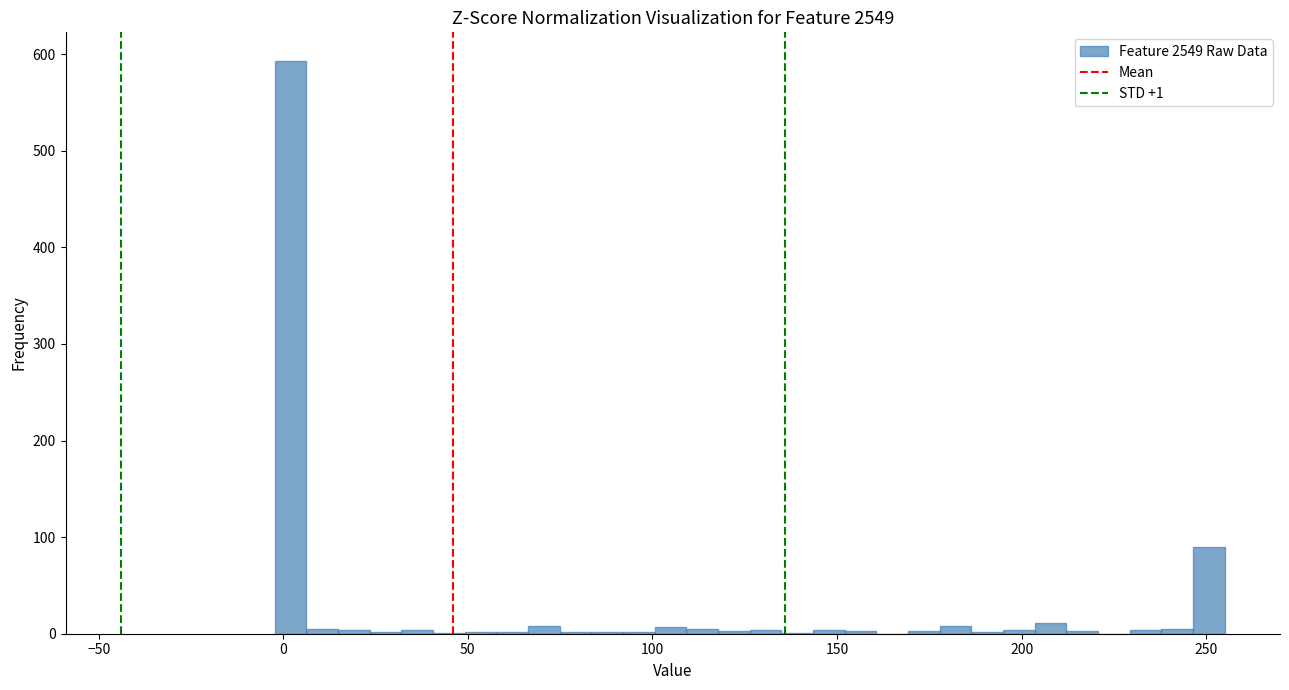

Read against the x-axis, roughly where is the centre of the tallest bar?

0